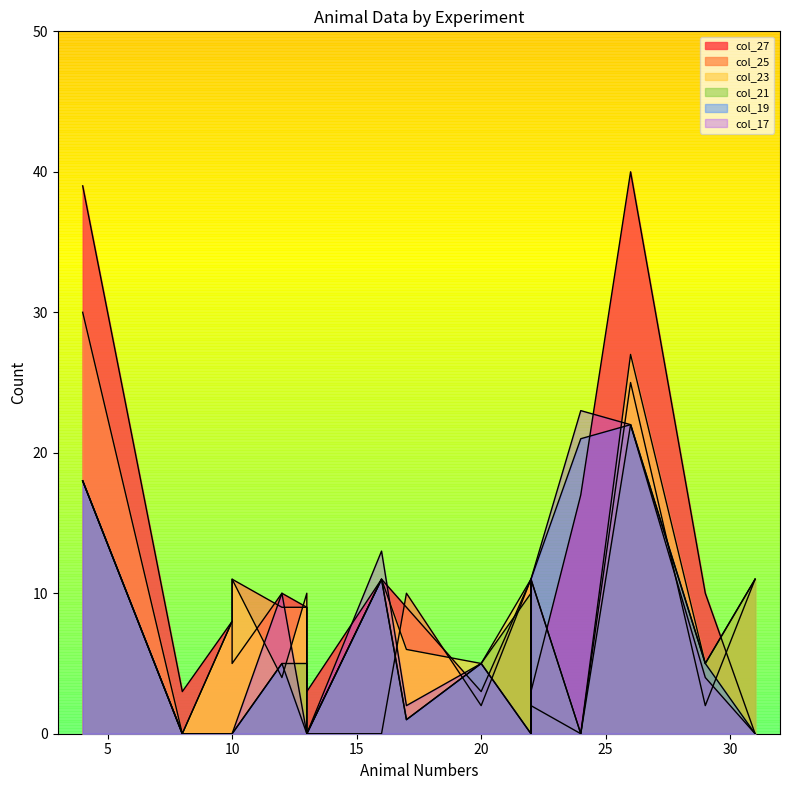

The value of col_23 at 10 is 15. True or false?

False